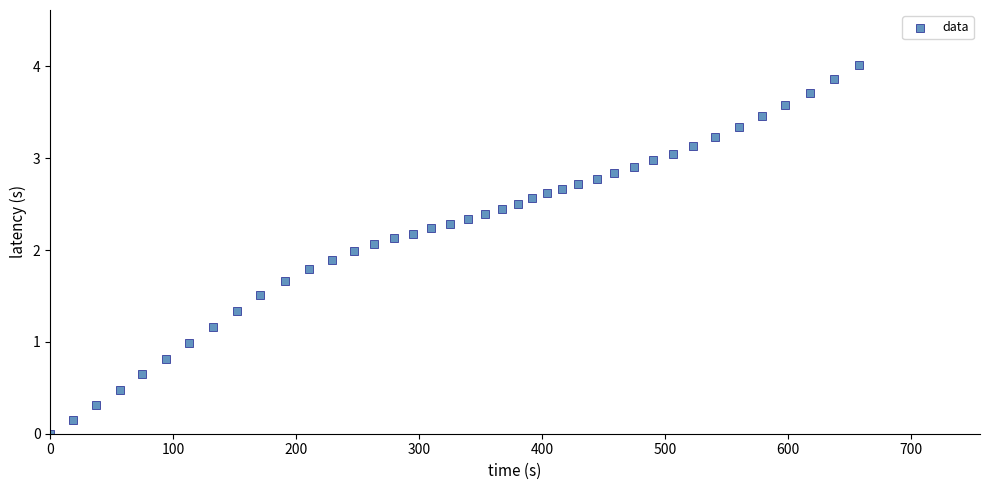

What is the range of Y values (max minus min)?

4.0